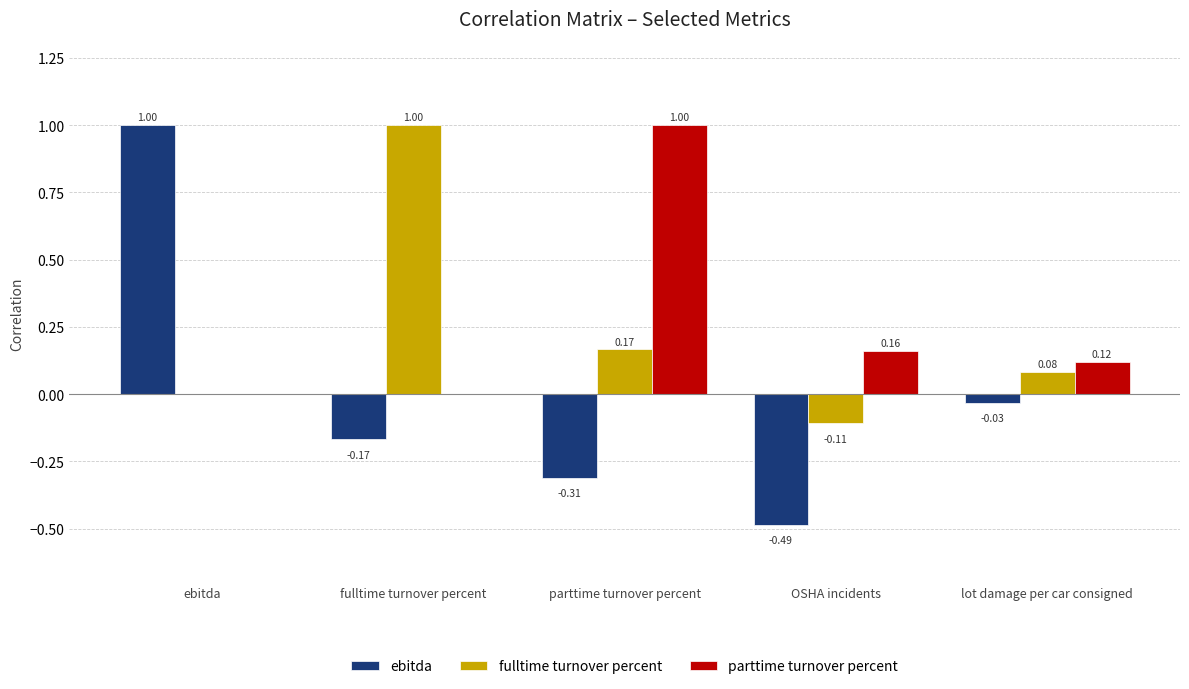

Where does the ebitda series first go above 0?

ebitda